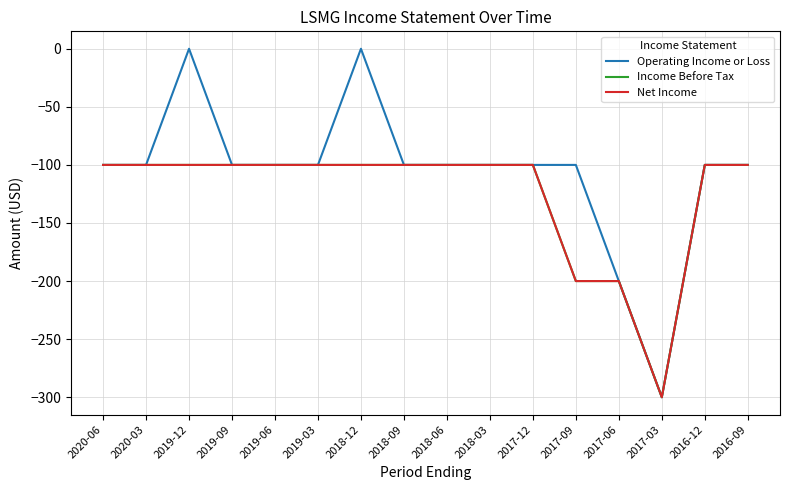

Is this an area chart (filled region under the line)?

No